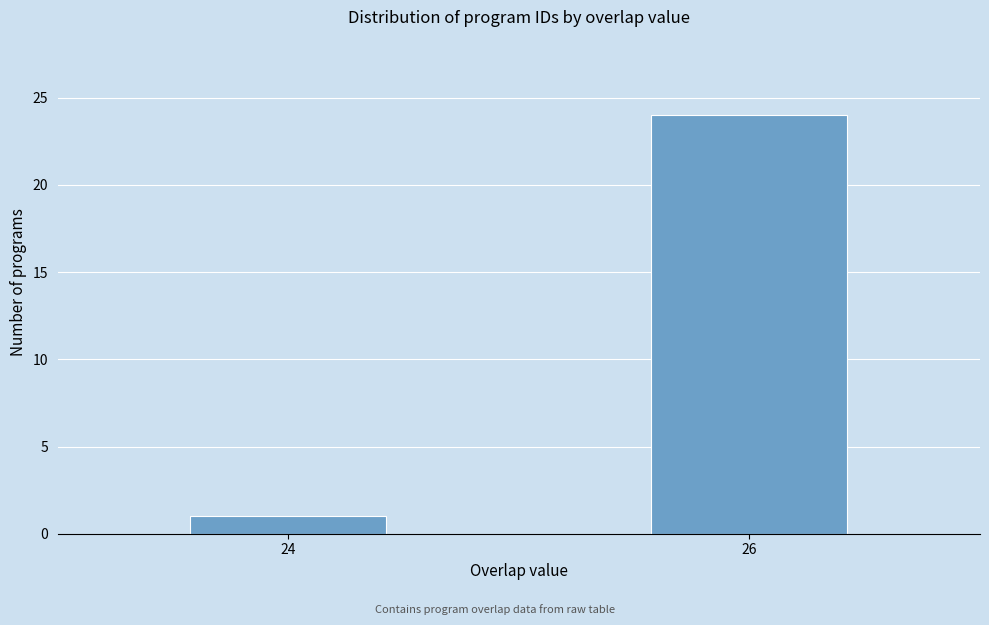

Reading left to right, extract all data points from this chart.

24=1	26=24